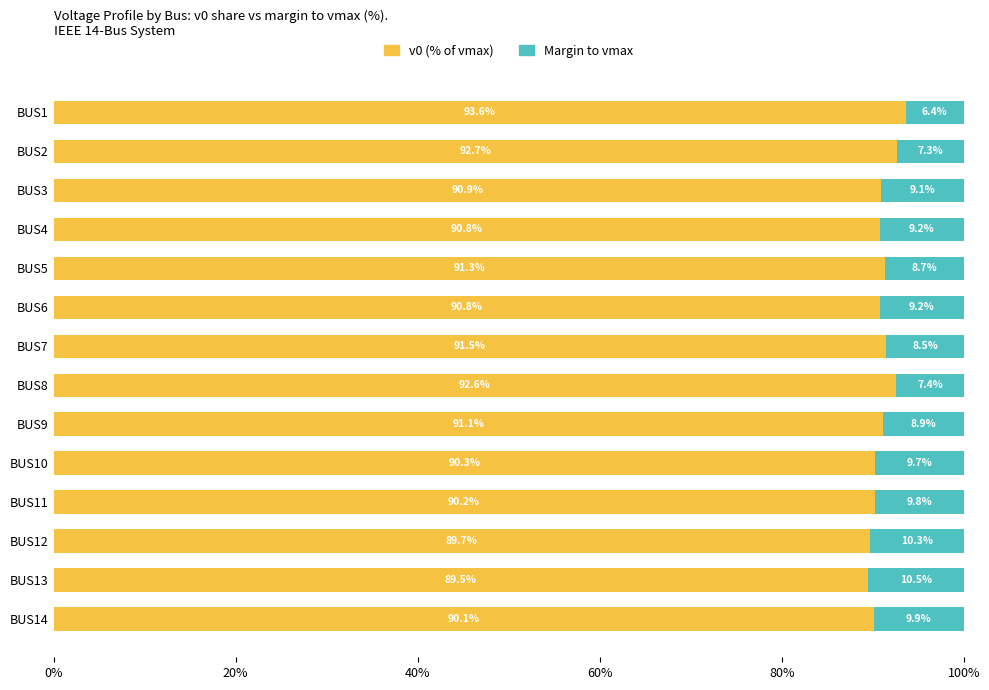

Where is v0 (% of vmax) nearest to the value 91?

BUS3